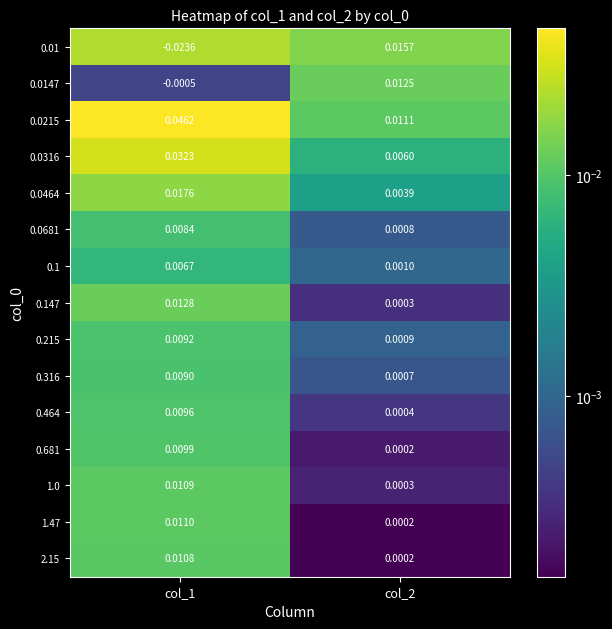

Is the value of 0.0681 at col_2 greater than the value of 0.0316 at col_1?

No